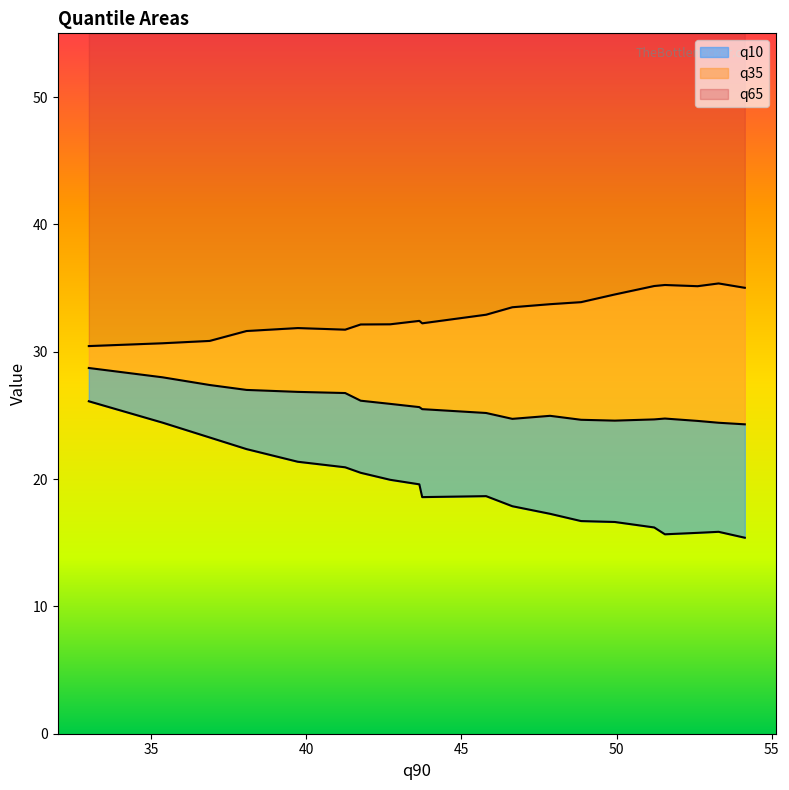

Reading left to right, what are all the values shown in this chart?

q10: 26.1	24.4	23.3	22.4	21.4	20.9	20.5	19.9	19.6	18.6	18.7	17.9	17.3	16.7	16.6	16.2	15.7	15.8	15.9	15.4
q35: 28.7	28.0	27.4	27.0	26.8	26.8	26.2	25.9	25.6	25.5	25.2	24.7	25.0	24.7	24.6	24.7	24.8	24.6	24.4	24.3
q65: 30.4	30.7	30.8	31.6	31.9	31.7	32.1	32.2	32.4	32.2	32.9	33.5	33.7	33.9	34.5	35.2	35.2	35.1	35.4	35.0